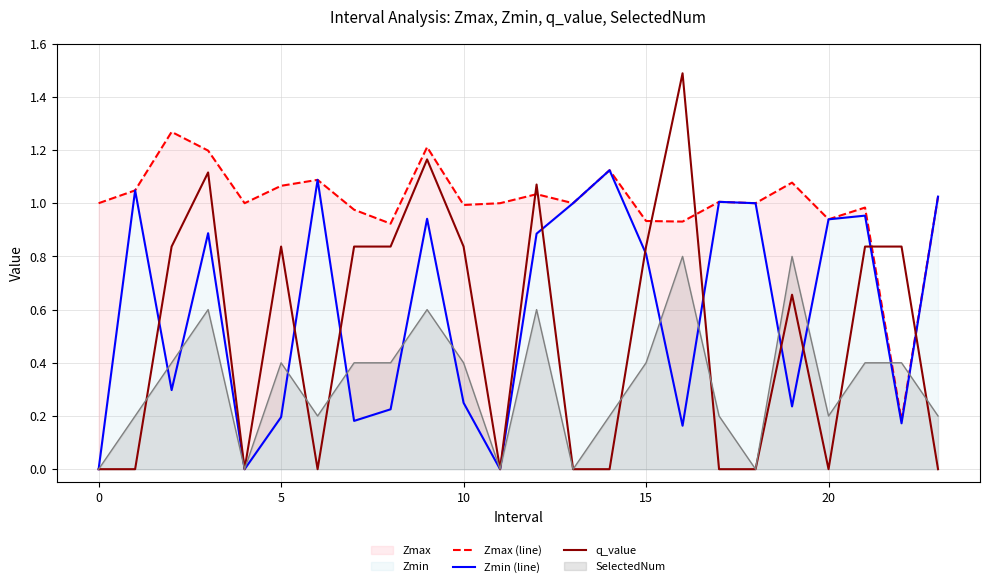

Which series ends up on top after the final intersection of Zmin (line) and q_value?

Zmin (line)